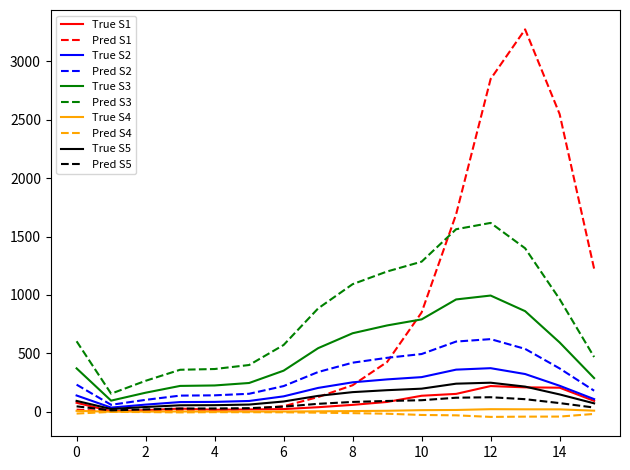

True or false: True S3 and True S1 intersect in this chart.

False